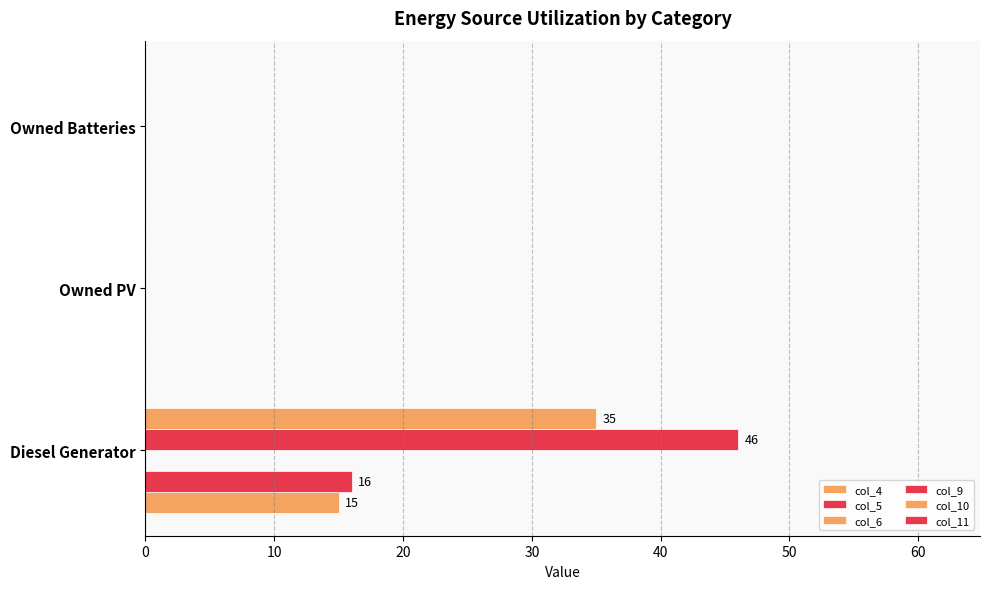

Count the number of categories in the chart.

3